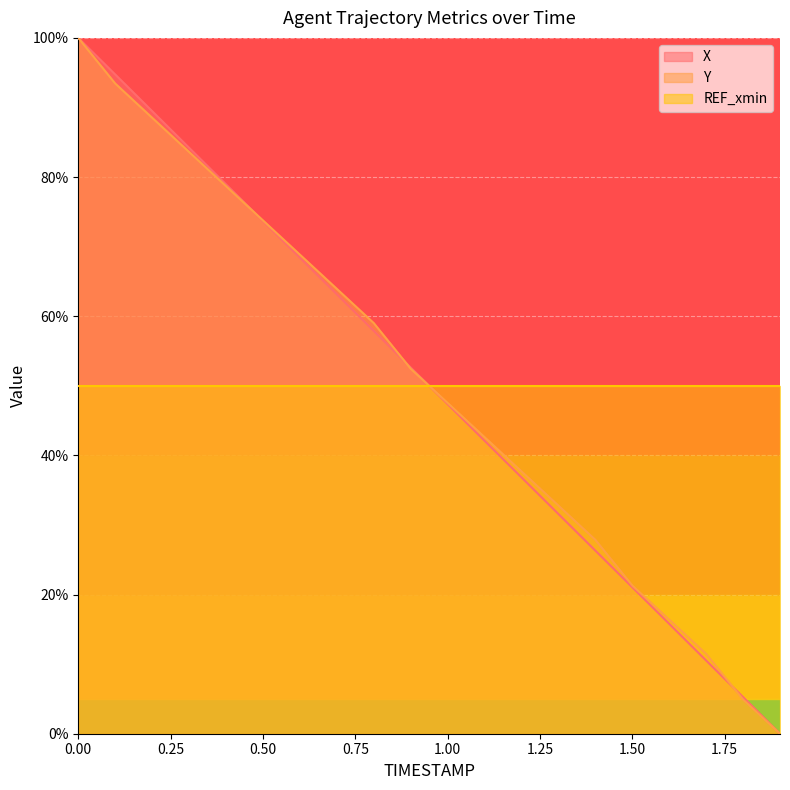

The value of X at 1.00 is 47.4. True or false?

True